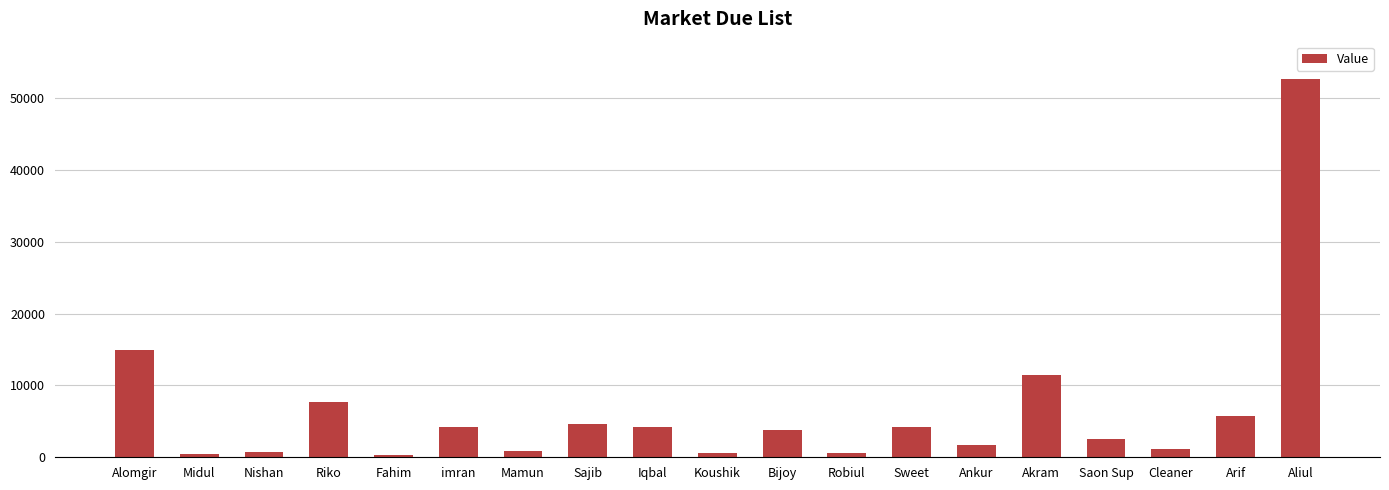

What is the minimum value shown in the chart?

356